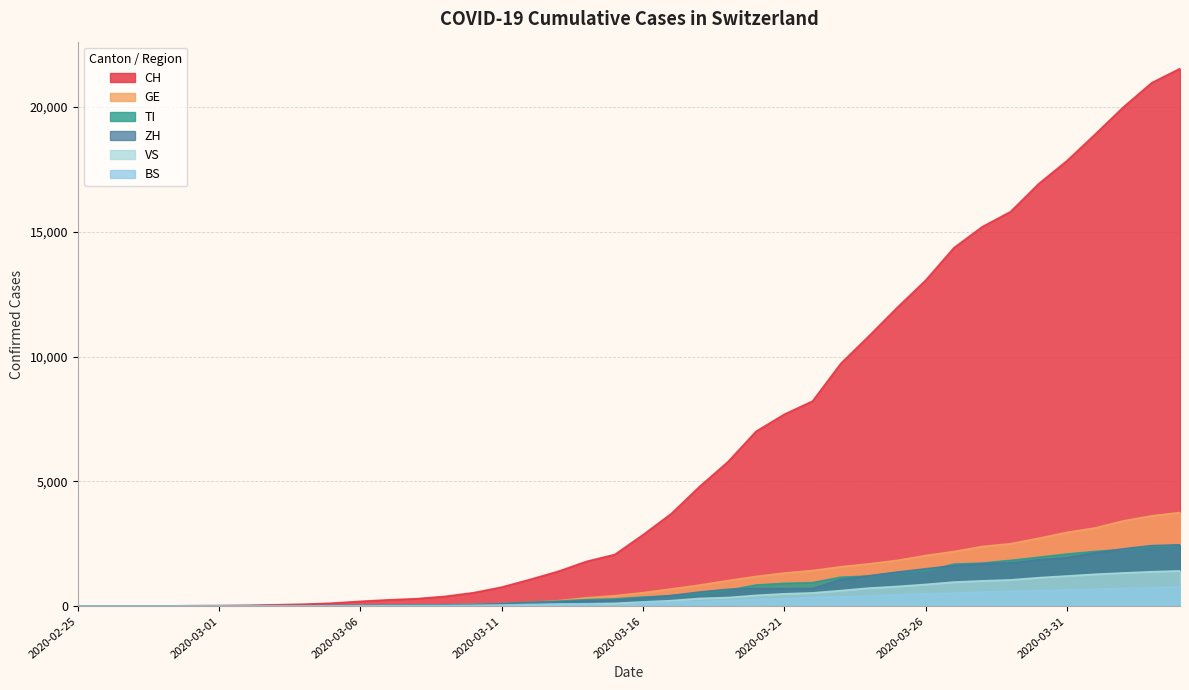

True or false: TI and BS intersect in this chart.

False